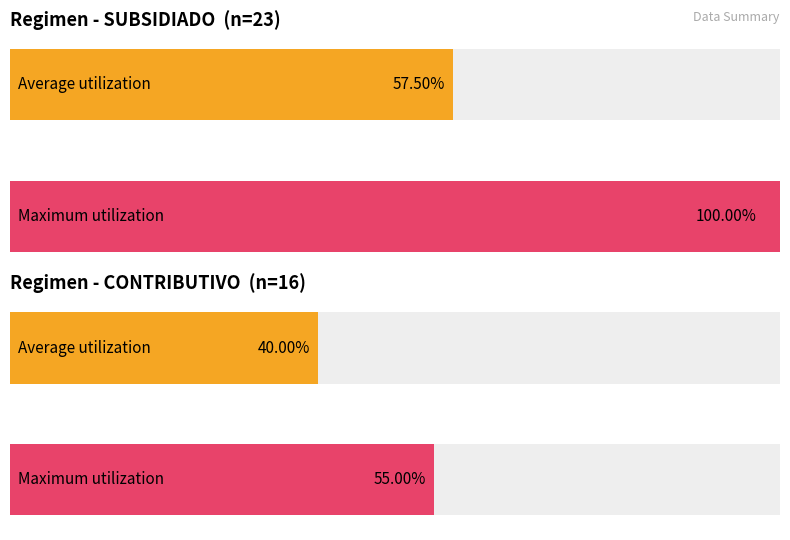

Is it true that Maximum utilization equals 2 at SUBSIDIADO?

False